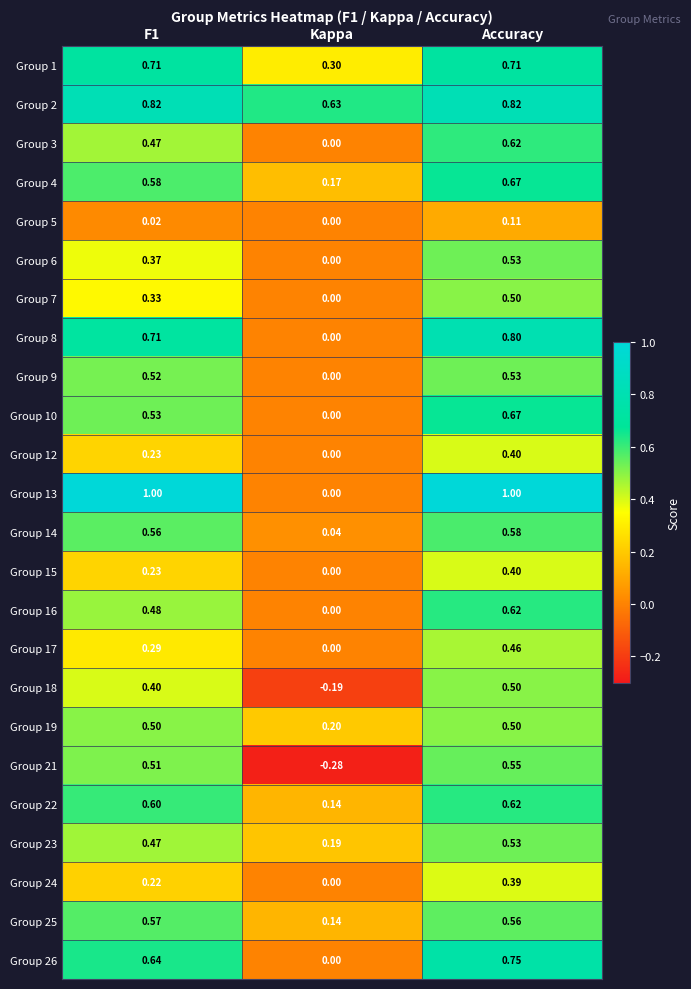

Which category has the highest value in the Group 21 series?

Accuracy